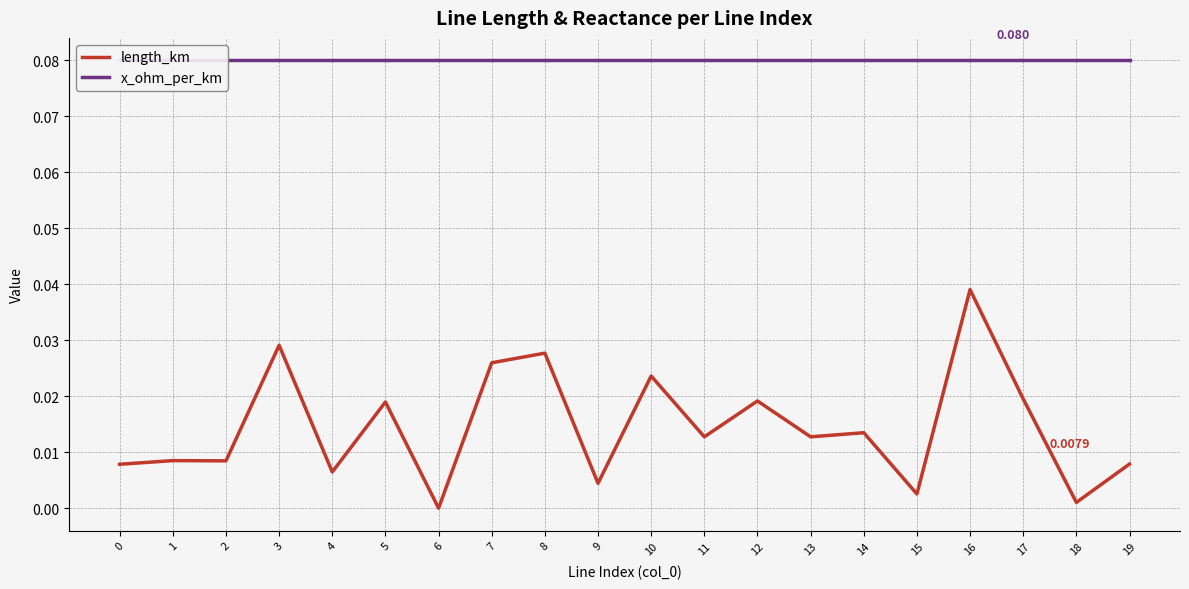

What is the total value across all series at 10?

0.1